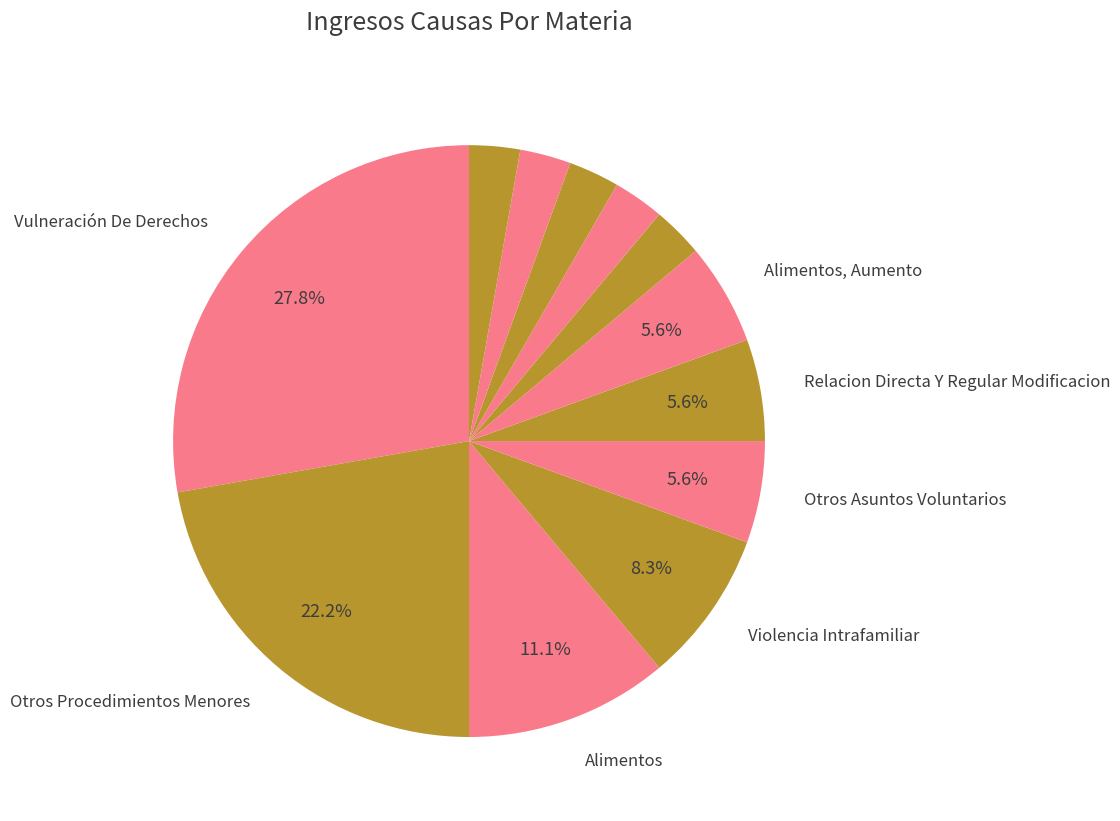

How many segments does this pie chart have?

12